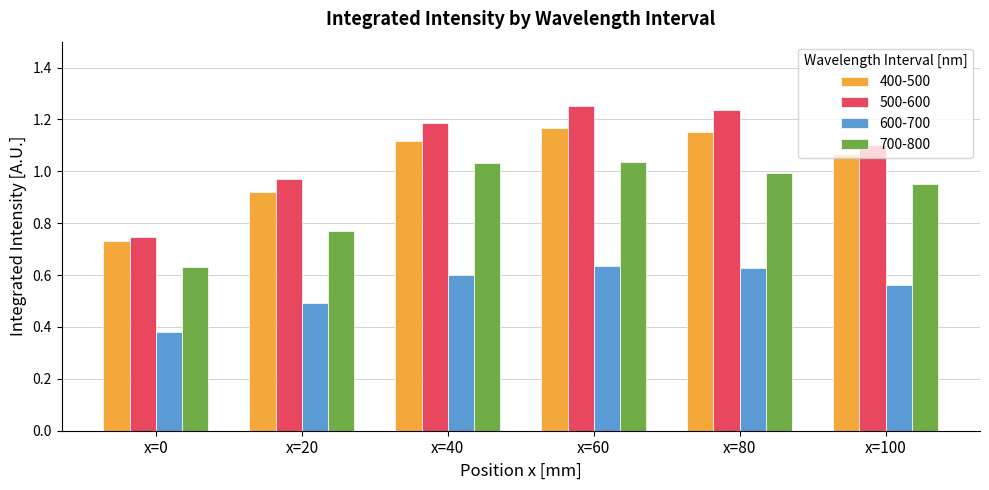

Where is 600-700 nearest to the value 0?

x=0